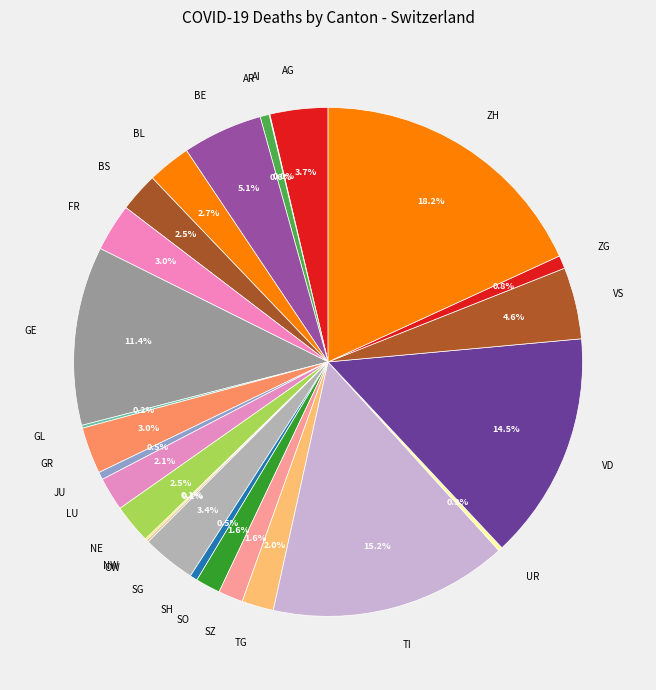

Which category has the biggest portion of the pie?

ZH